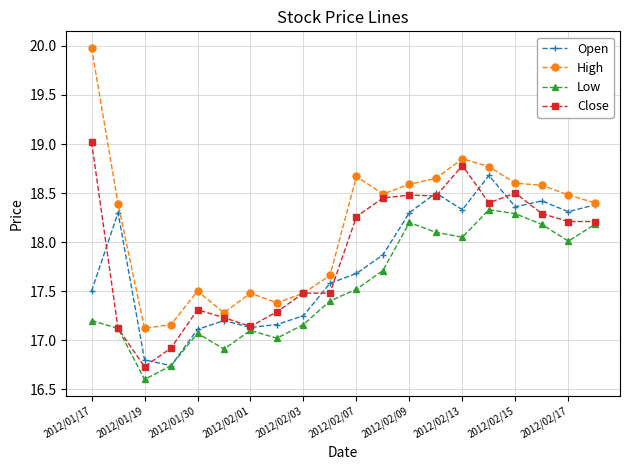

How many values in the Open series exceed 17?

18